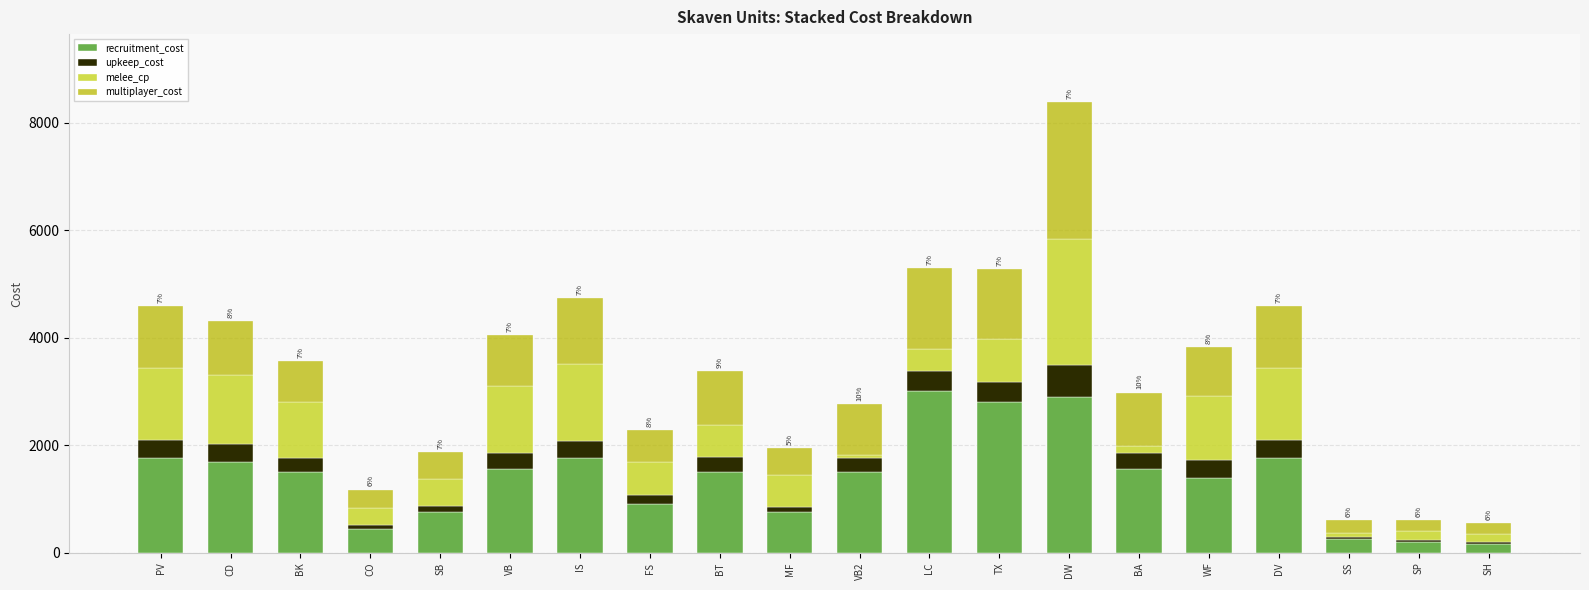

How many bars are there in total?

20